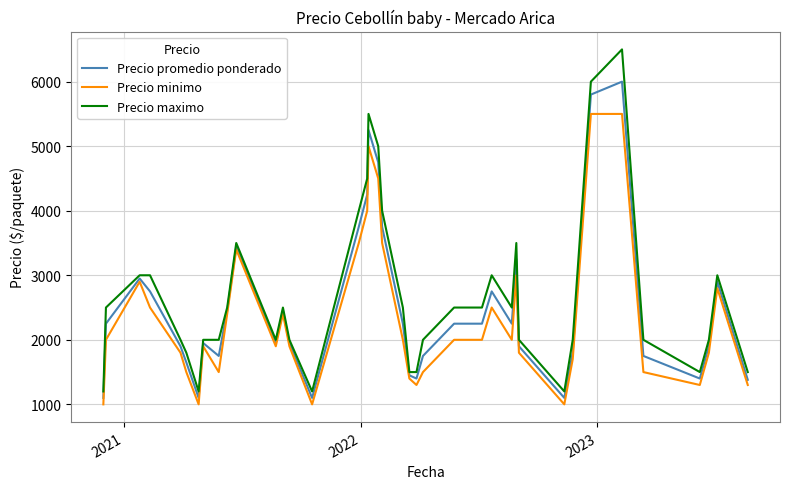

Count the number of categories in the chart.

40